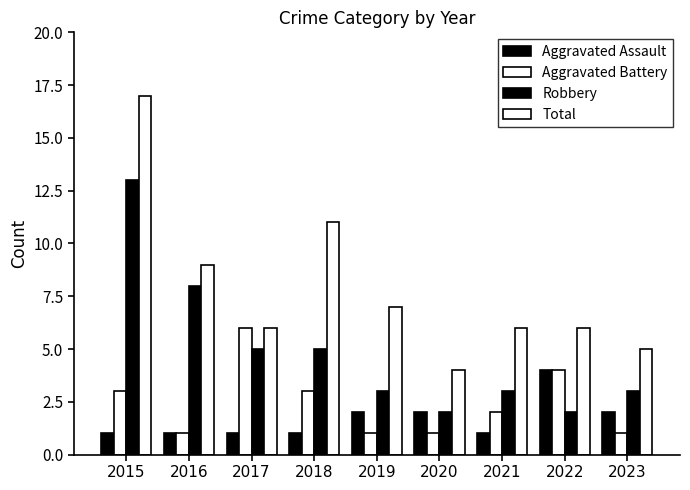

Is it true that Robbery equals 3 at 2023?

True